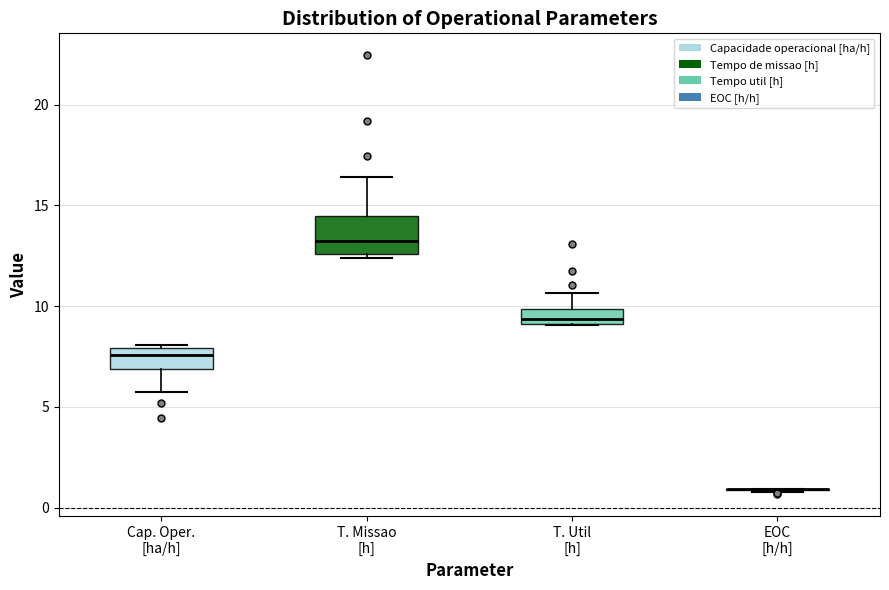

Which box is the tallest, from its lower edge to its upper edge?

T. Missao [h]